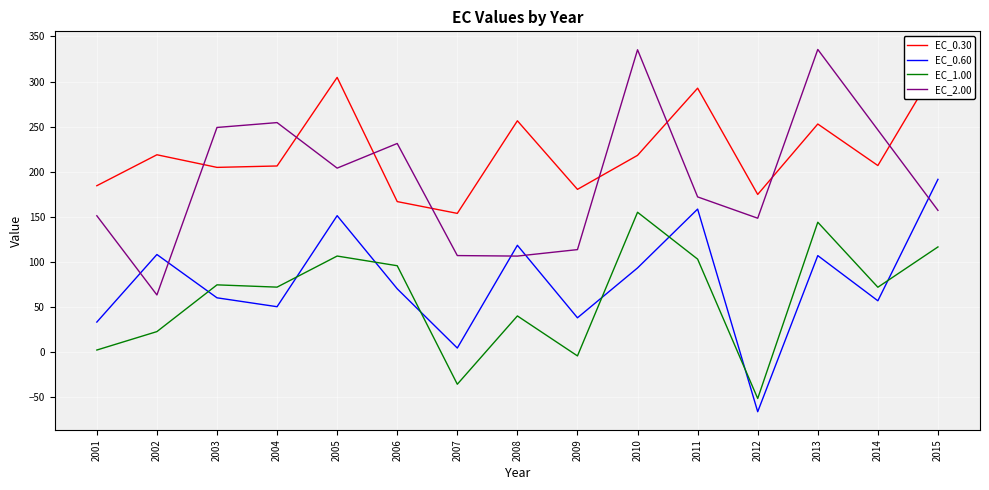

Where is EC_0.30 nearest to the value 236?

2013